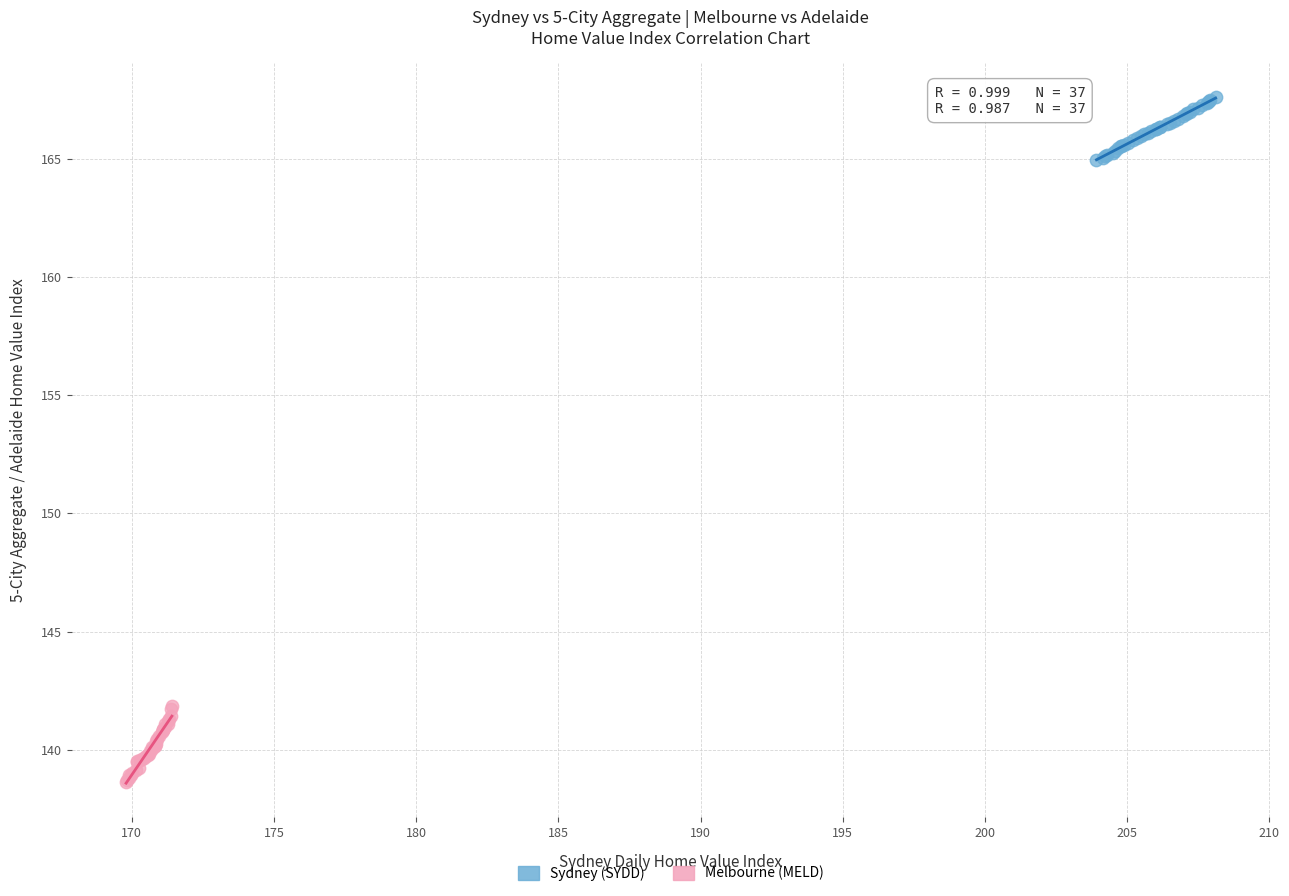

Which series reaches the maximum Y coordinate?

Sydney (SYDD)